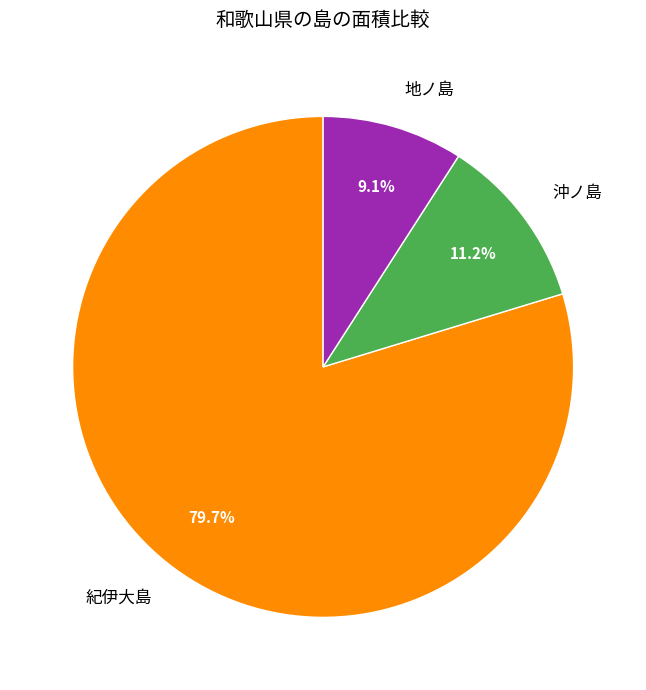

Does 沖ノ島 represent more than half of the total?

No